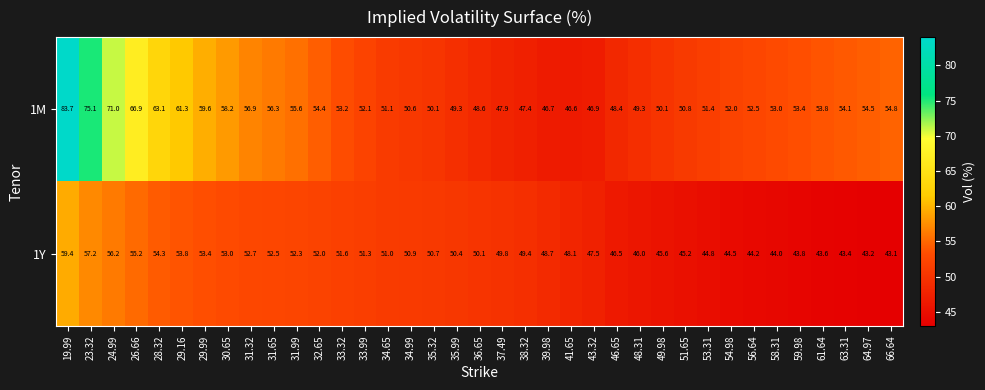

How many data points in 1Y are less than 50?

18